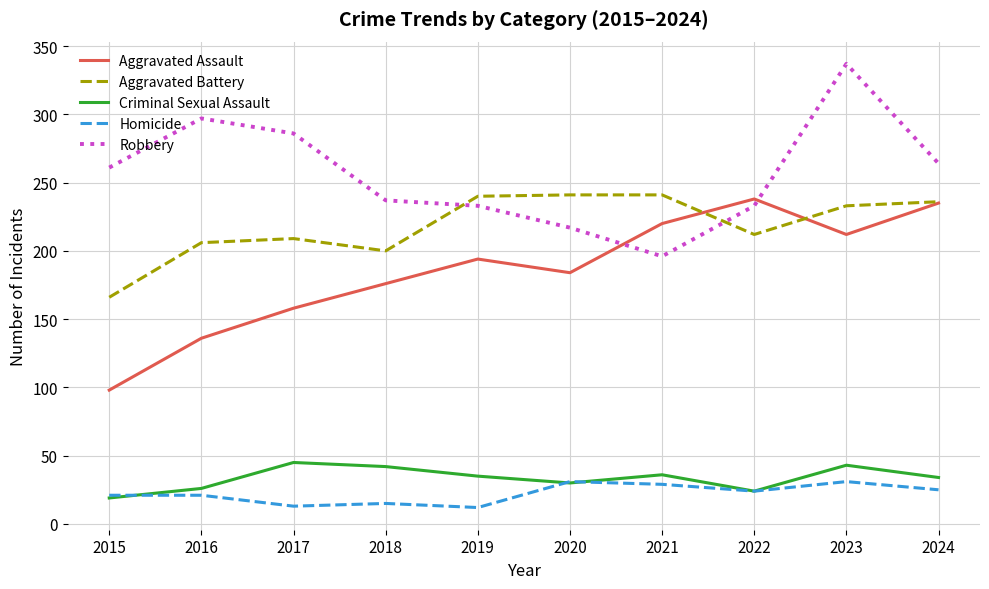

Rank the series at 2018 from highest to lowest value.

Robbery, Aggravated Battery, Aggravated Assault, Criminal Sexual Assault, Homicide